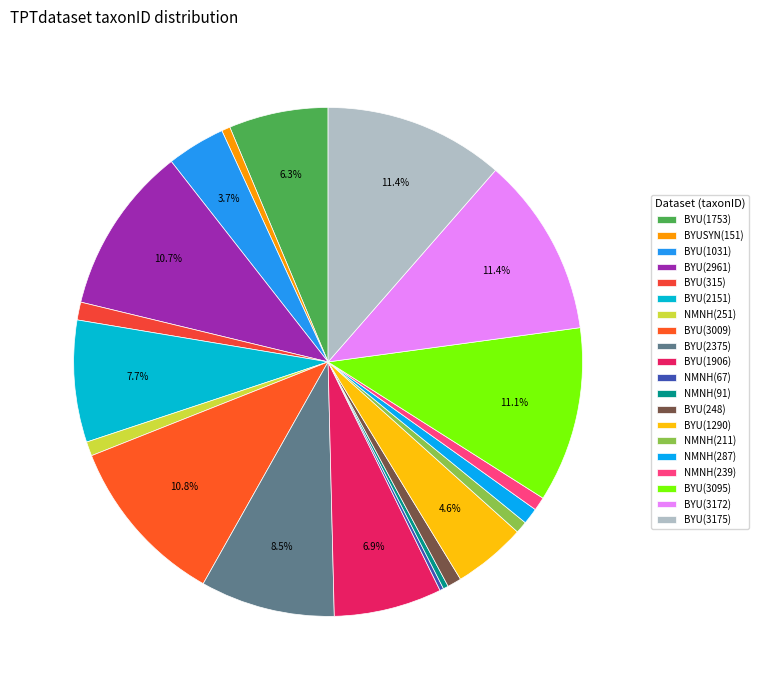

How many segments does this pie chart have?

20